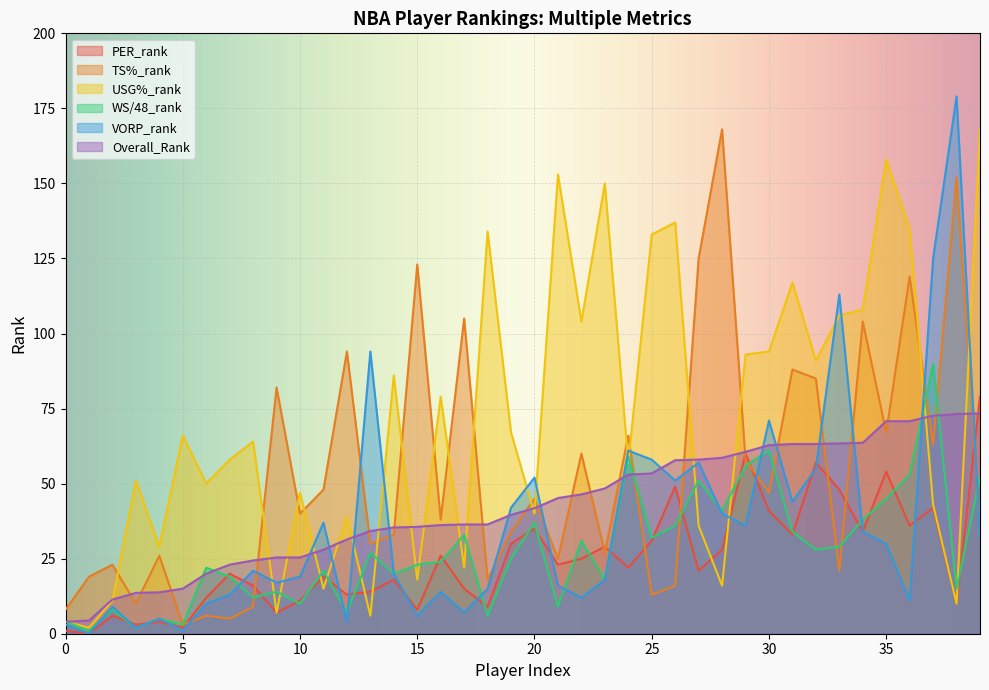

Where is VORP_rank nearest to the value 89?

13